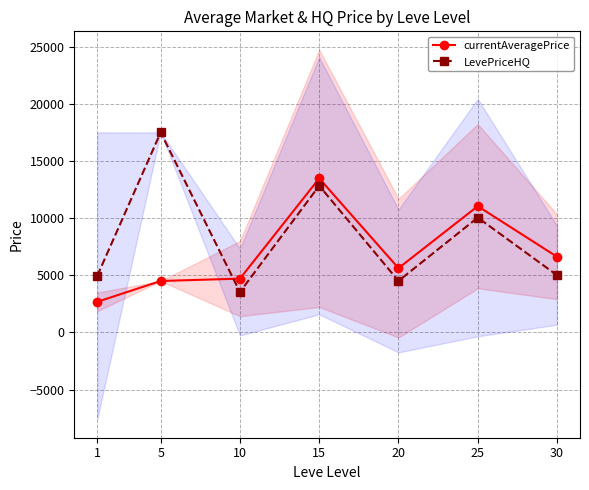

Reading right to left, list all the values displayed in this chart.

currentAveragePrice: 30=6615.4	25=11043.3	20=5617.3	15=13474.8	10=4702.4	5=4496.0	1=2671.9
LevePriceHQ: 30=5000.0	25=10045.2	20=4500.0	15=12832.5	10=3531.0	5=17500.0	1=4948.5